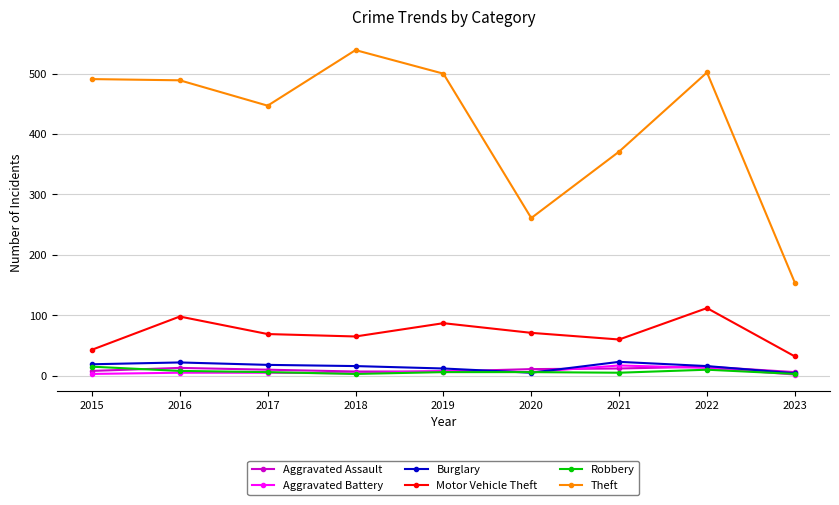

At how many categories does at least one series exceed 338?

7